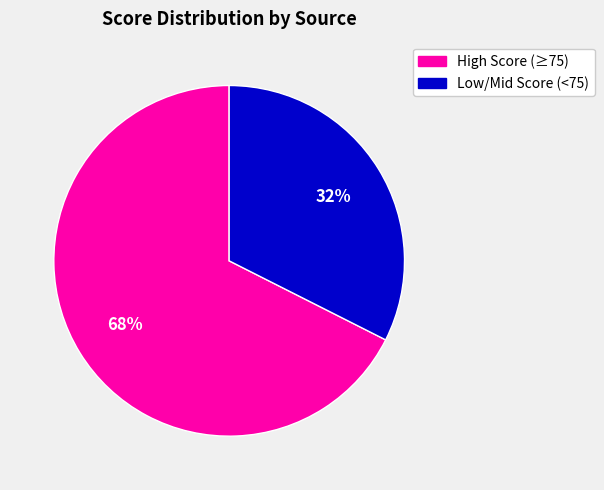

Is there a majority slice in this chart?

Yes